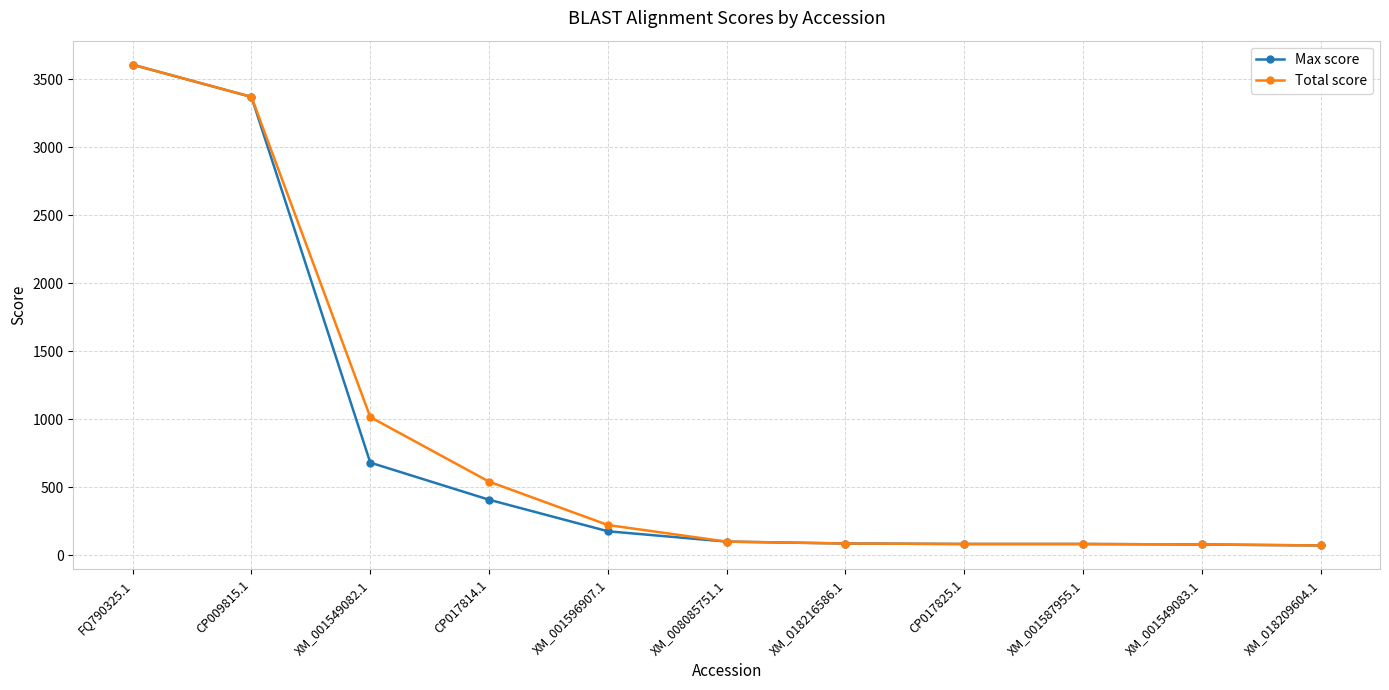

The value of Max score at CP017825.1 is 82.4. True or false?

True